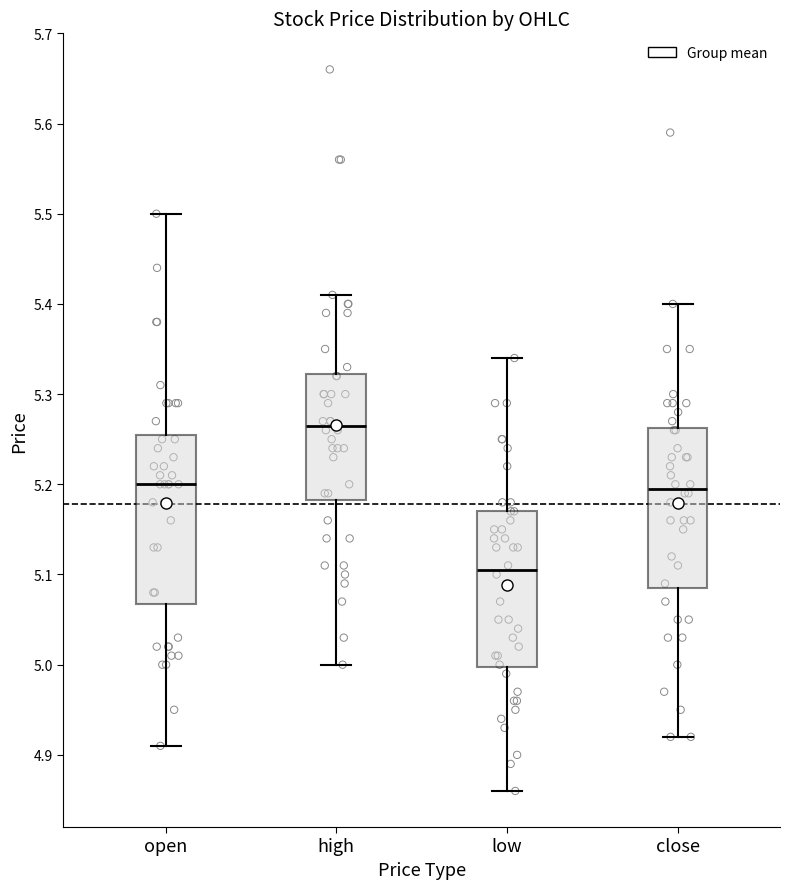

Which box has the lowest median line?

low